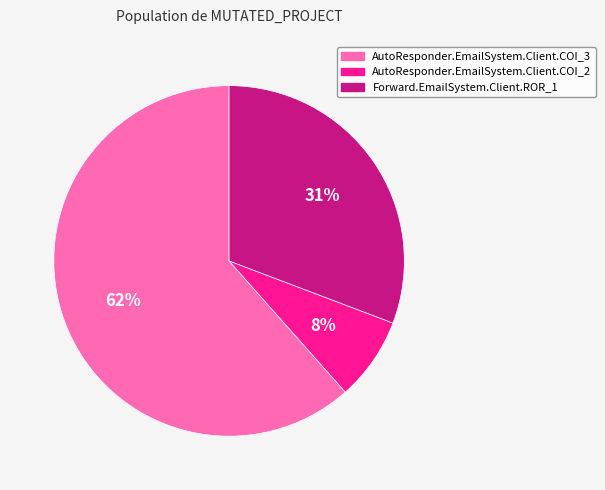

How many slices are in this pie chart?

3